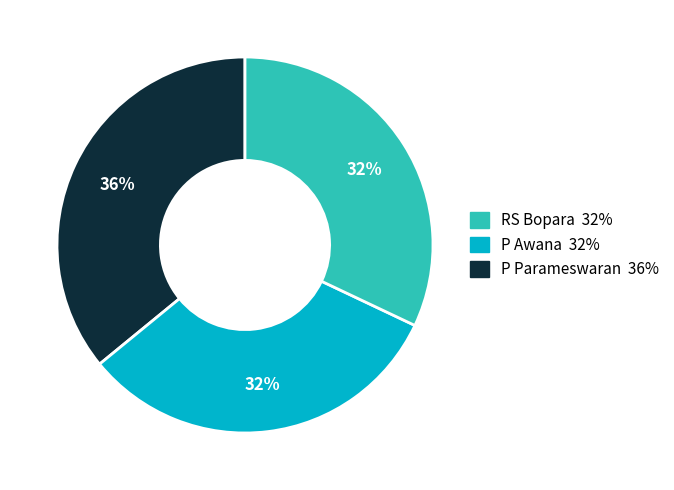

To the nearest percent, what is the average slice percentage?

33%